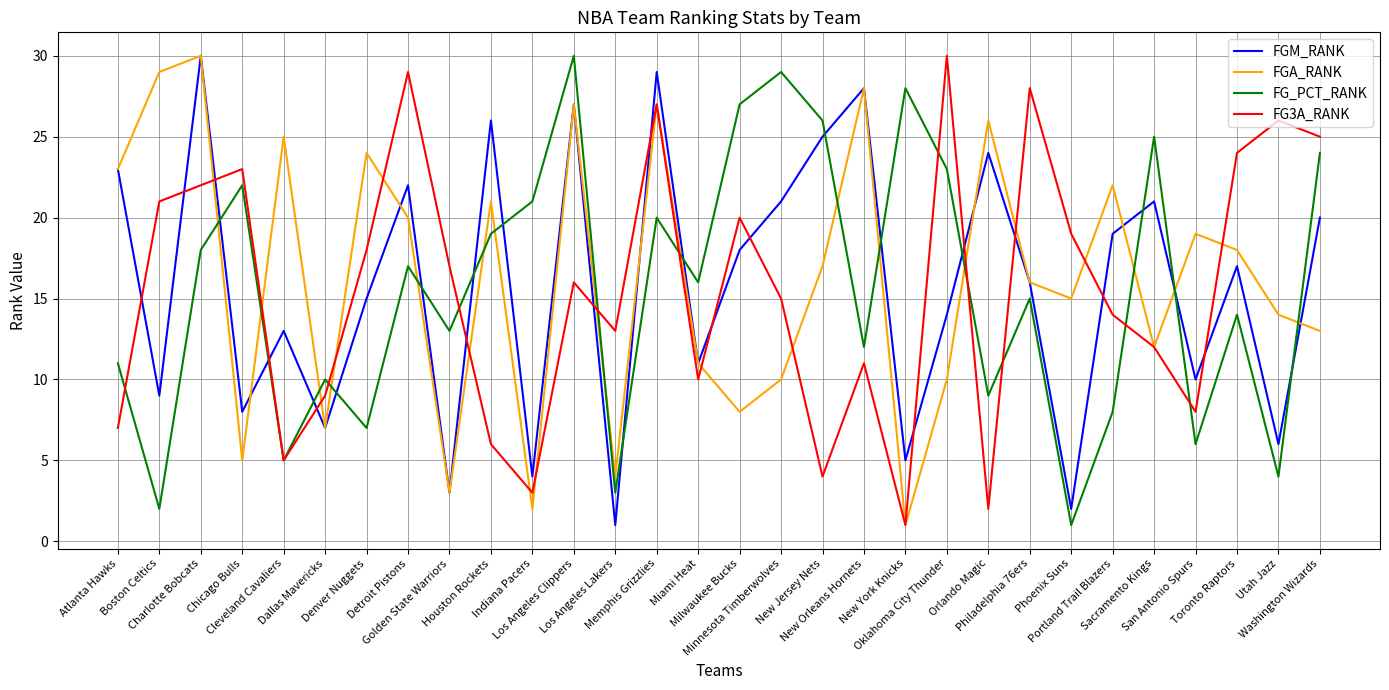

What is the difference between the FGM_RANK values at Utah Jazz and San Antonio Spurs?

4